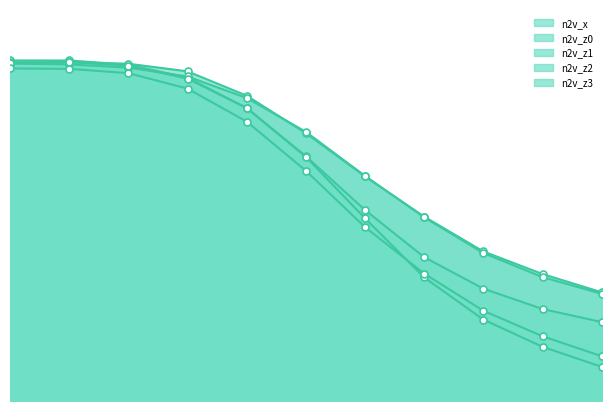

Count the number of data series in this chart.

5